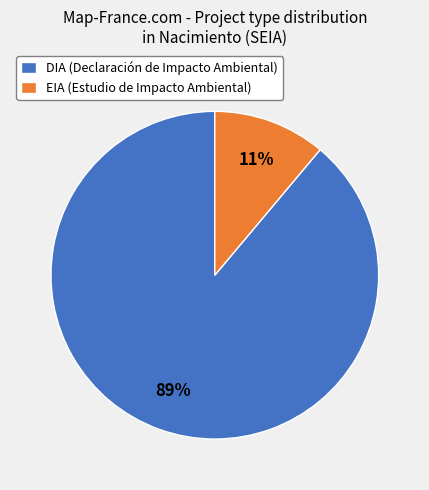

To the nearest percent, what percentage of the pie is DIA (Declaración de Impacto Ambiental)?

89%